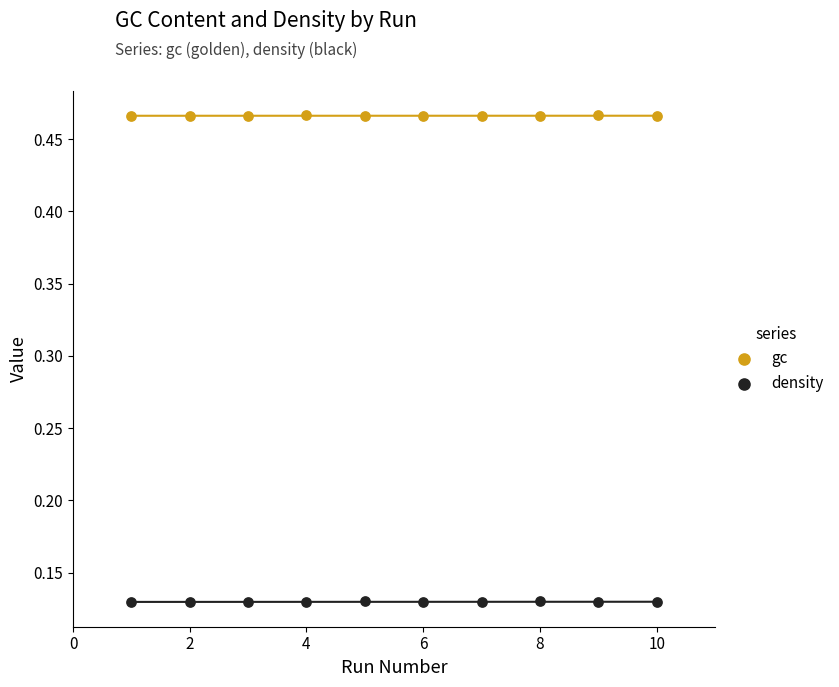

Which series contains the highest Y value?

gc